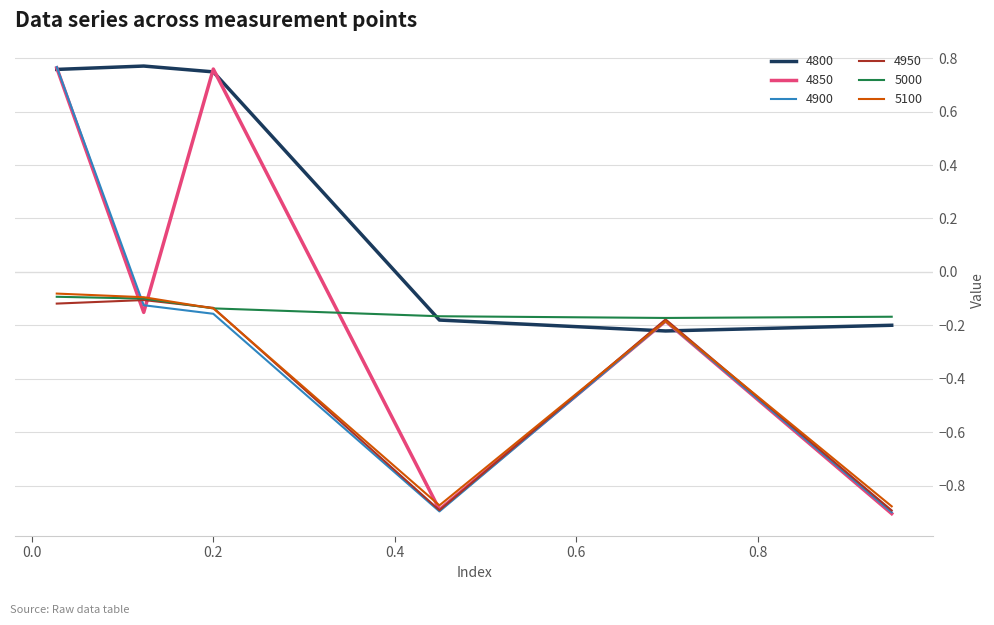

What is the sum of all 4950 values?

-2.3